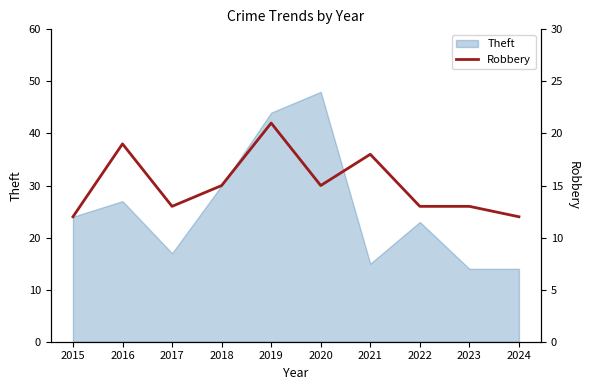

What is the maximum value for Theft?

48